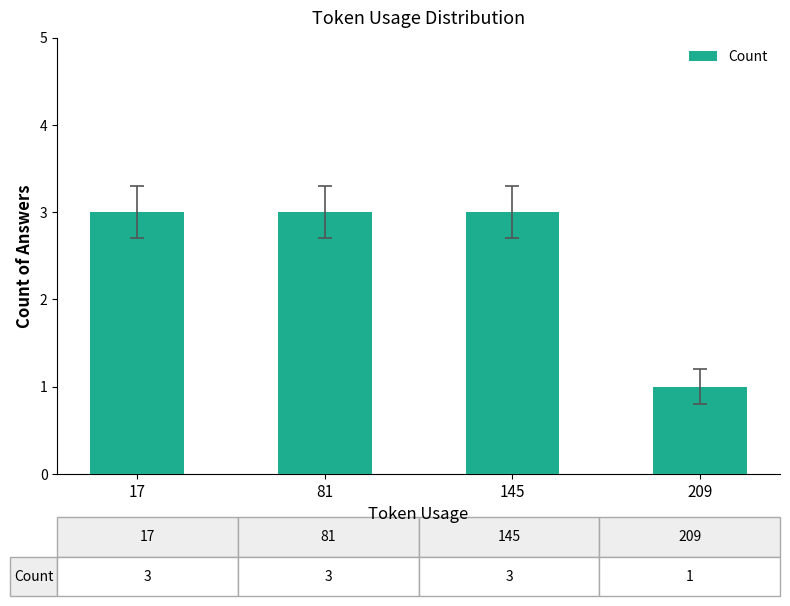

What is the greatest value displayed?

3